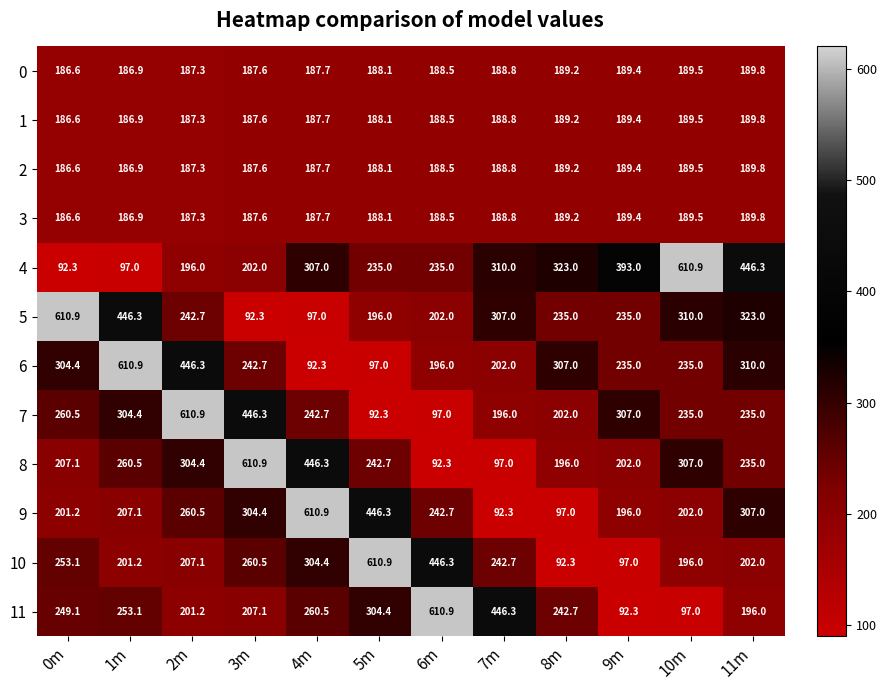

Which series has the largest total across all categories?

4